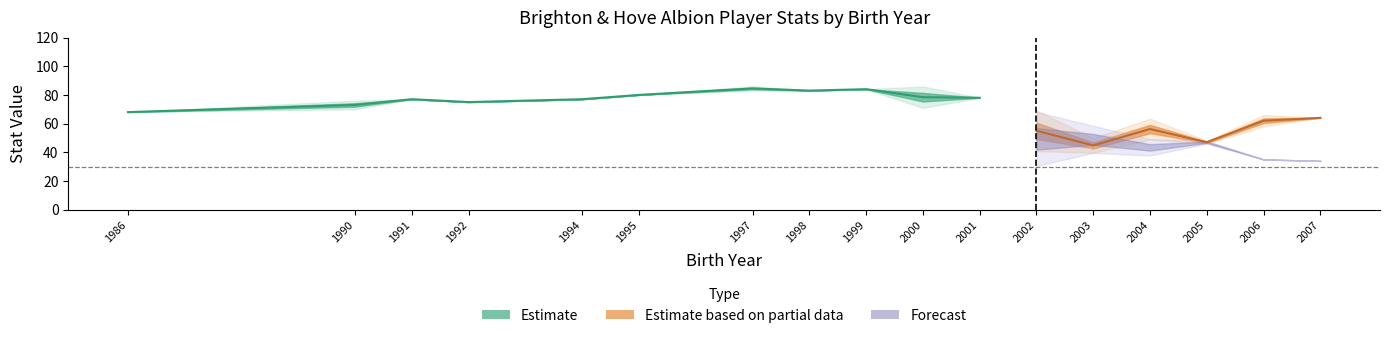

Is this an area chart (filled region under the line)?

No